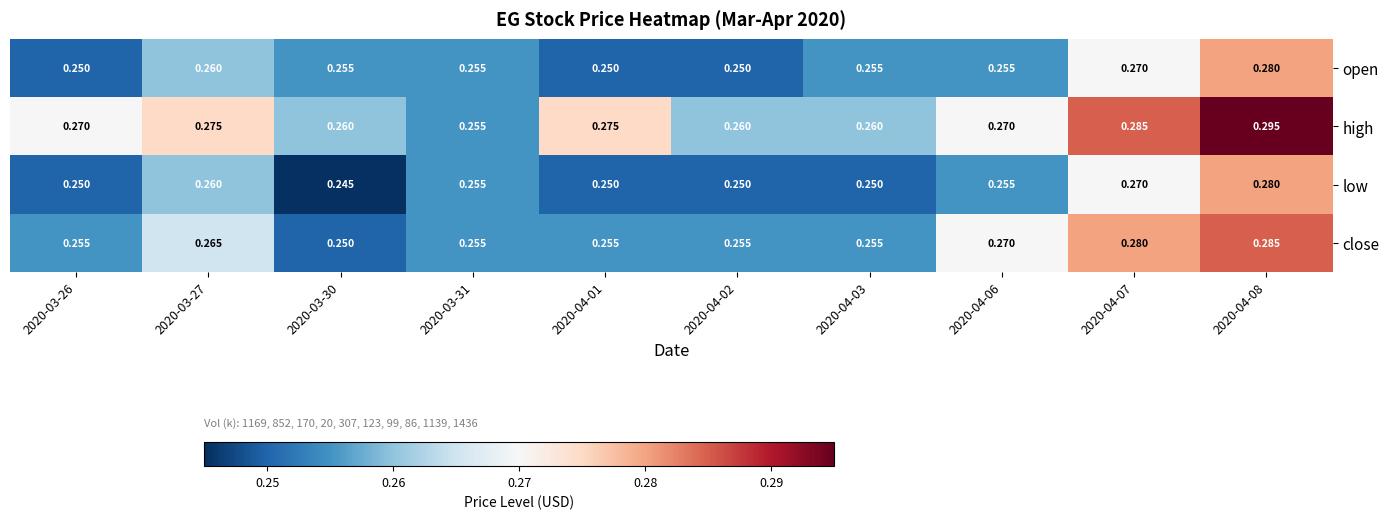

Which series has the largest total across all categories?

high